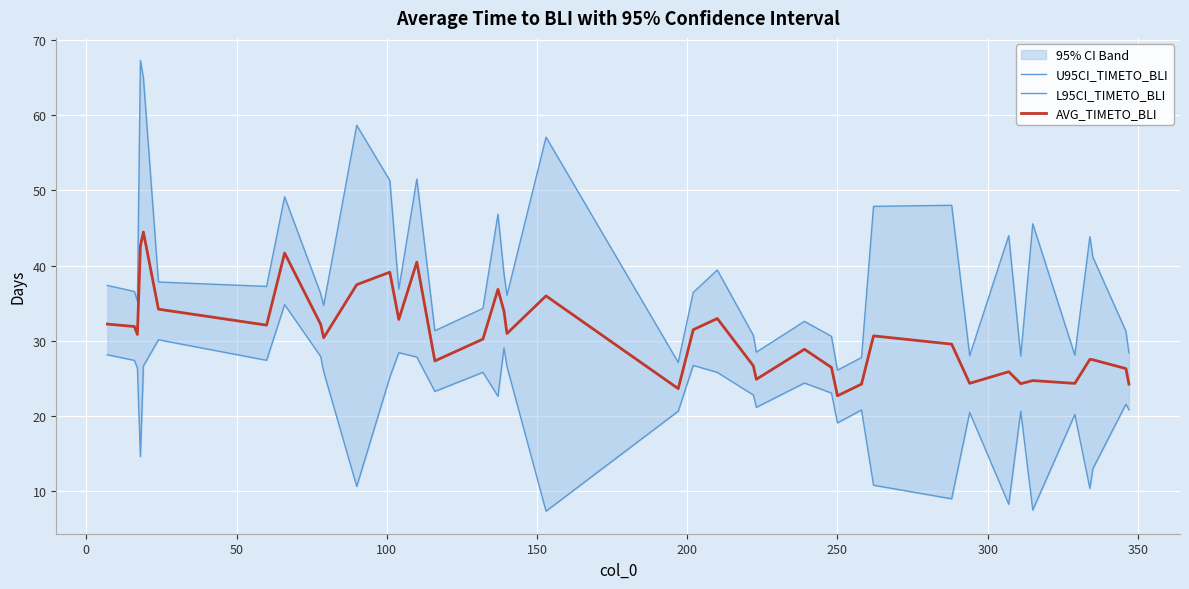

What is the minimum value for AVG_TIMETO_BLI?

22.7